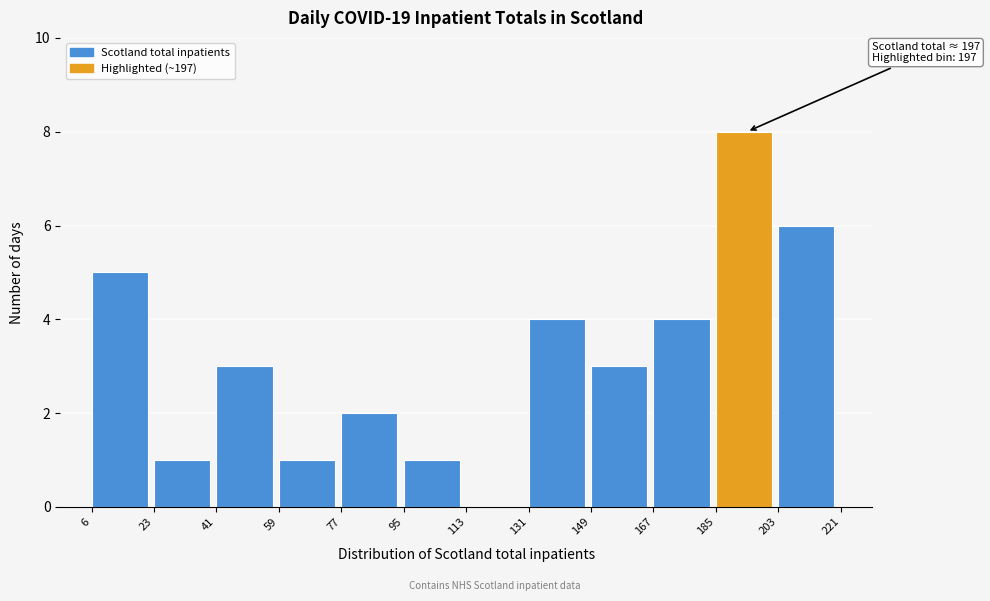

Which range on the x-axis has the tallest bar?

185 to 203